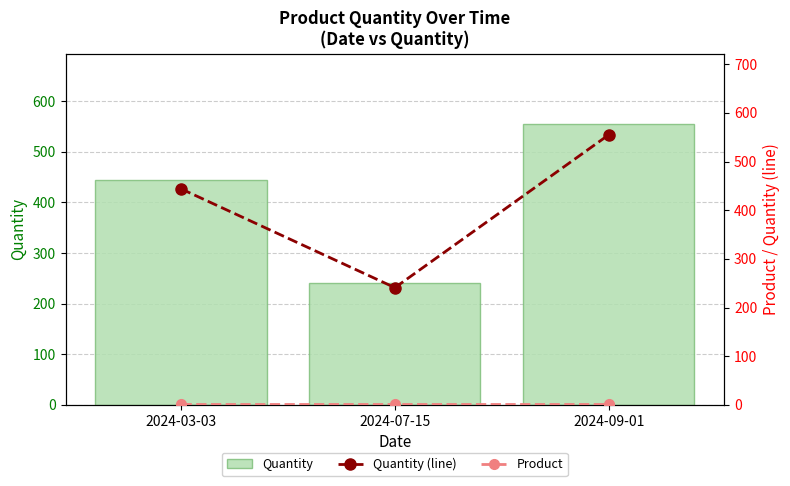

True or false: Quantity (line) has a value of 555 at 2024-09-01.

True